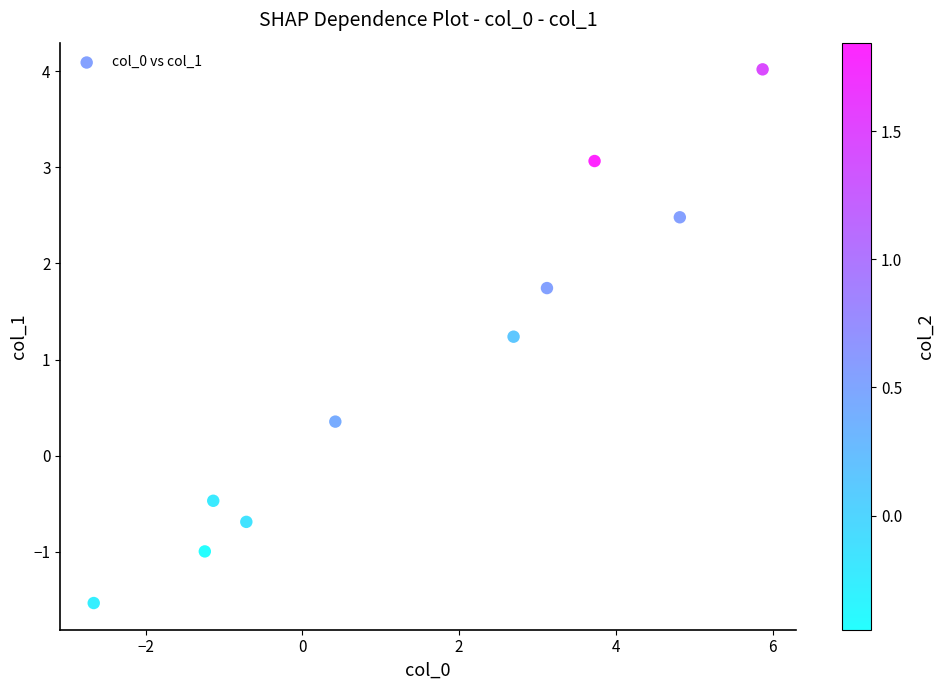

What Y value in the scatter plot is closest to 1?

1.2